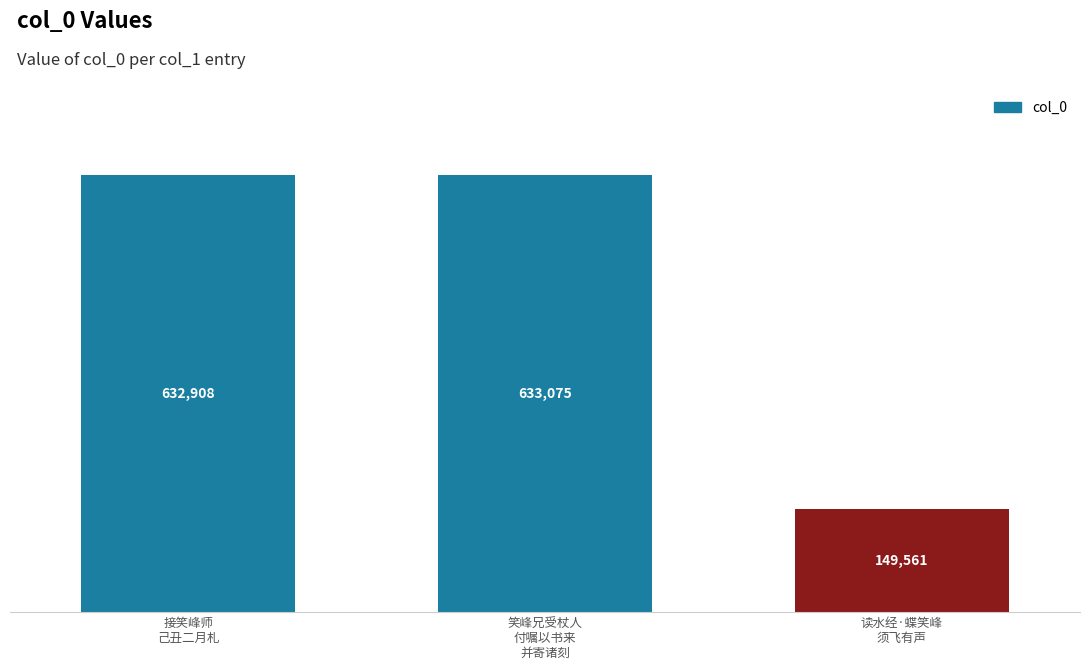

What is the smallest value displayed?

149561